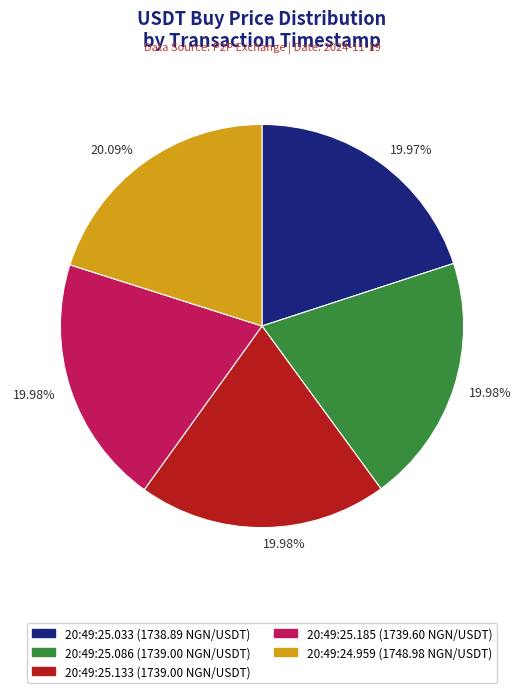

Is there any slice that represents more than half of the pie?

No